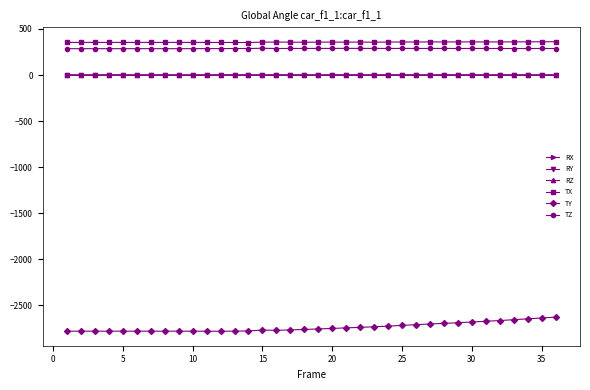

True or false: TX and RY cross at least once.

False